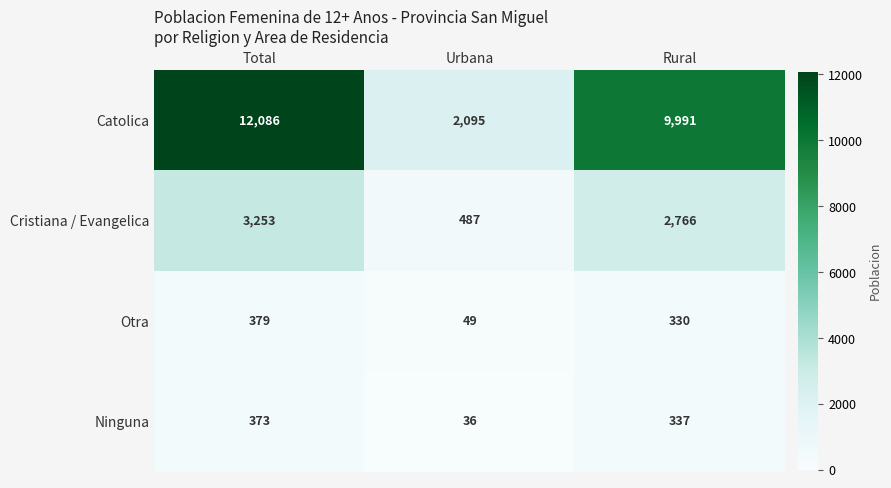

Which label corresponds to the smallest value in the chart?

Urbana